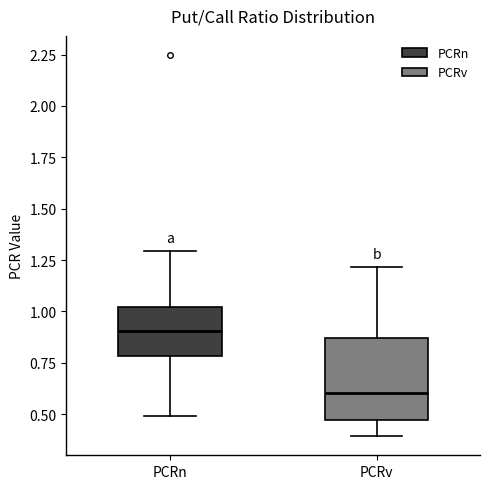

Reading left to right, transcribe this box plot: for each box, give where its median line is, the range the box spans, and where its two whiskers end, as read against the y-axis. The values are not printed on the chart, so give them approximately, as read against the axis.

PCRn: median 0.90, box 0.80 to 1.00, whiskers 0.50 to 1.30
PCRv: median 0.60, box 0.45 to 0.85, whiskers 0.40 to 1.20